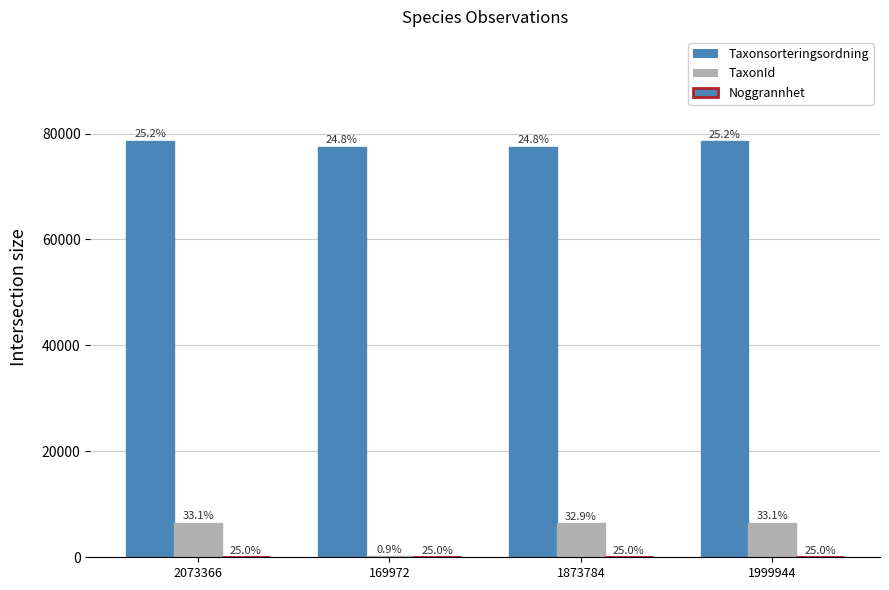

Are the bars grouped side by side (vs. stacked)?

Yes